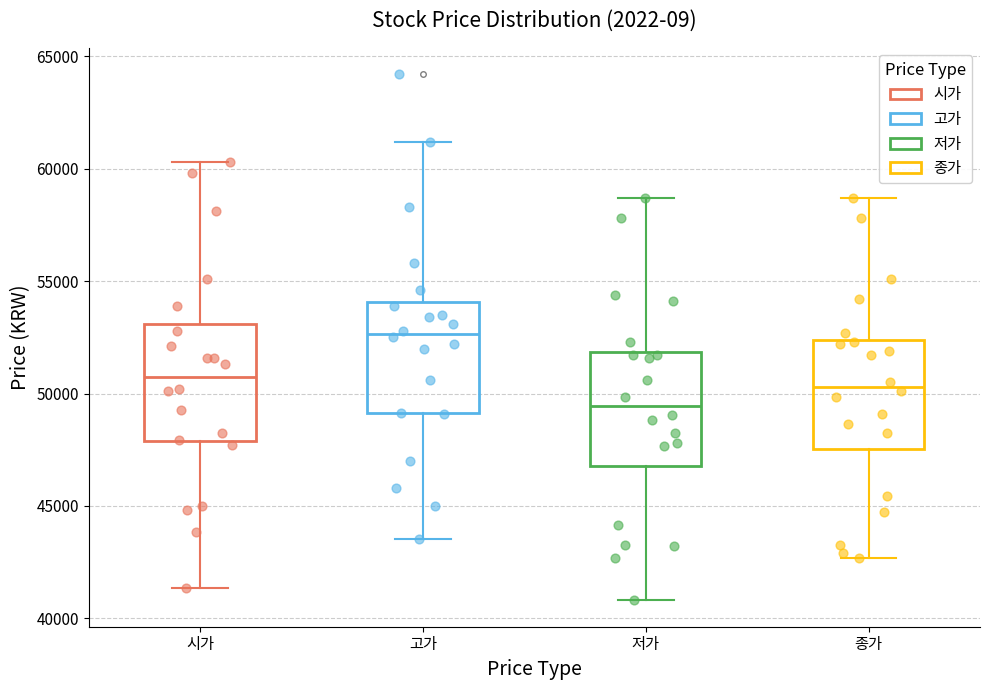

Reading left to right, transcribe this box plot: for each box, give where its median line is, the range the box spans, and where its two whiskers end, as read against the y-axis. The values are not printed on the chart, so give them approximately, as read against the axis.

시가: median 51000, box 48000 to 53000, whiskers 41500 to 60500
고가: median 52500, box 49000 to 54000, whiskers 43500 to 61000
저가: median 49500, box 47000 to 52000, whiskers 41000 to 58500
종가: median 50500, box 47500 to 52500, whiskers 42500 to 58500